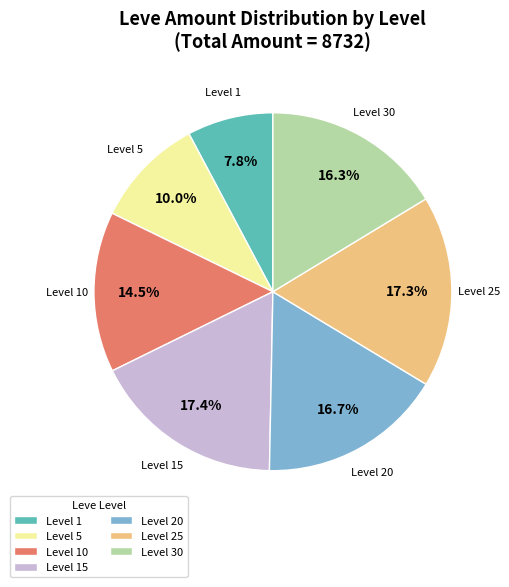

Does any single category account for the majority?

No